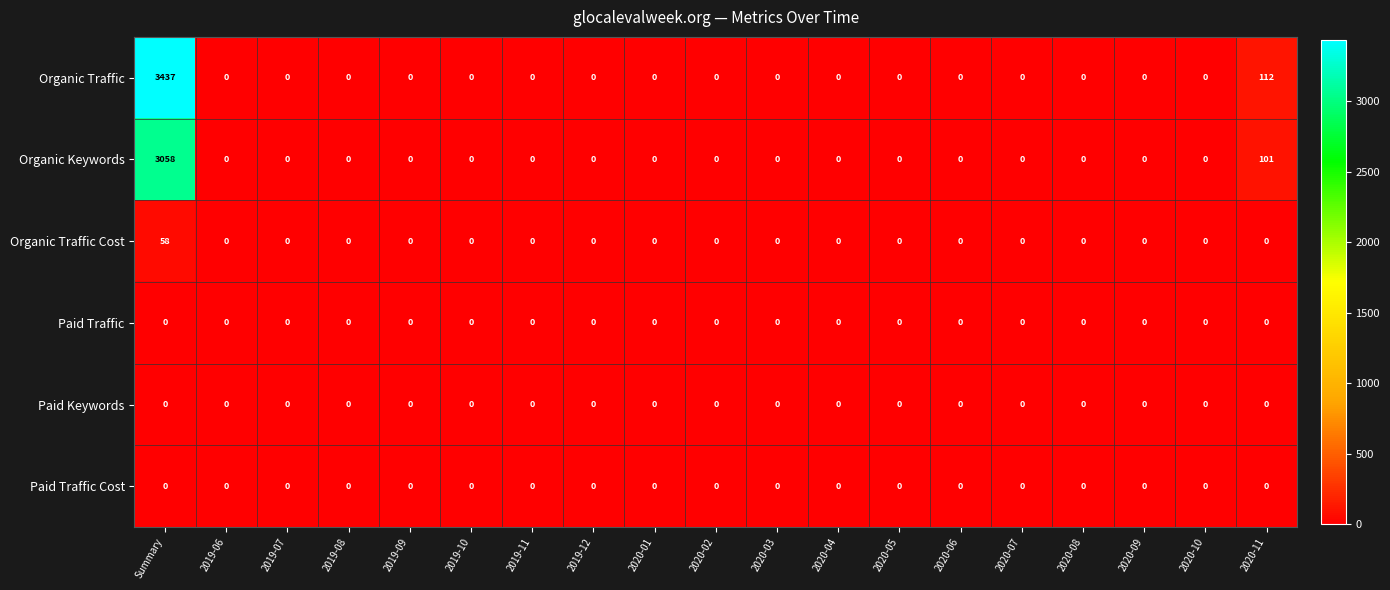

Which label corresponds to the largest value in the chart?

Summary